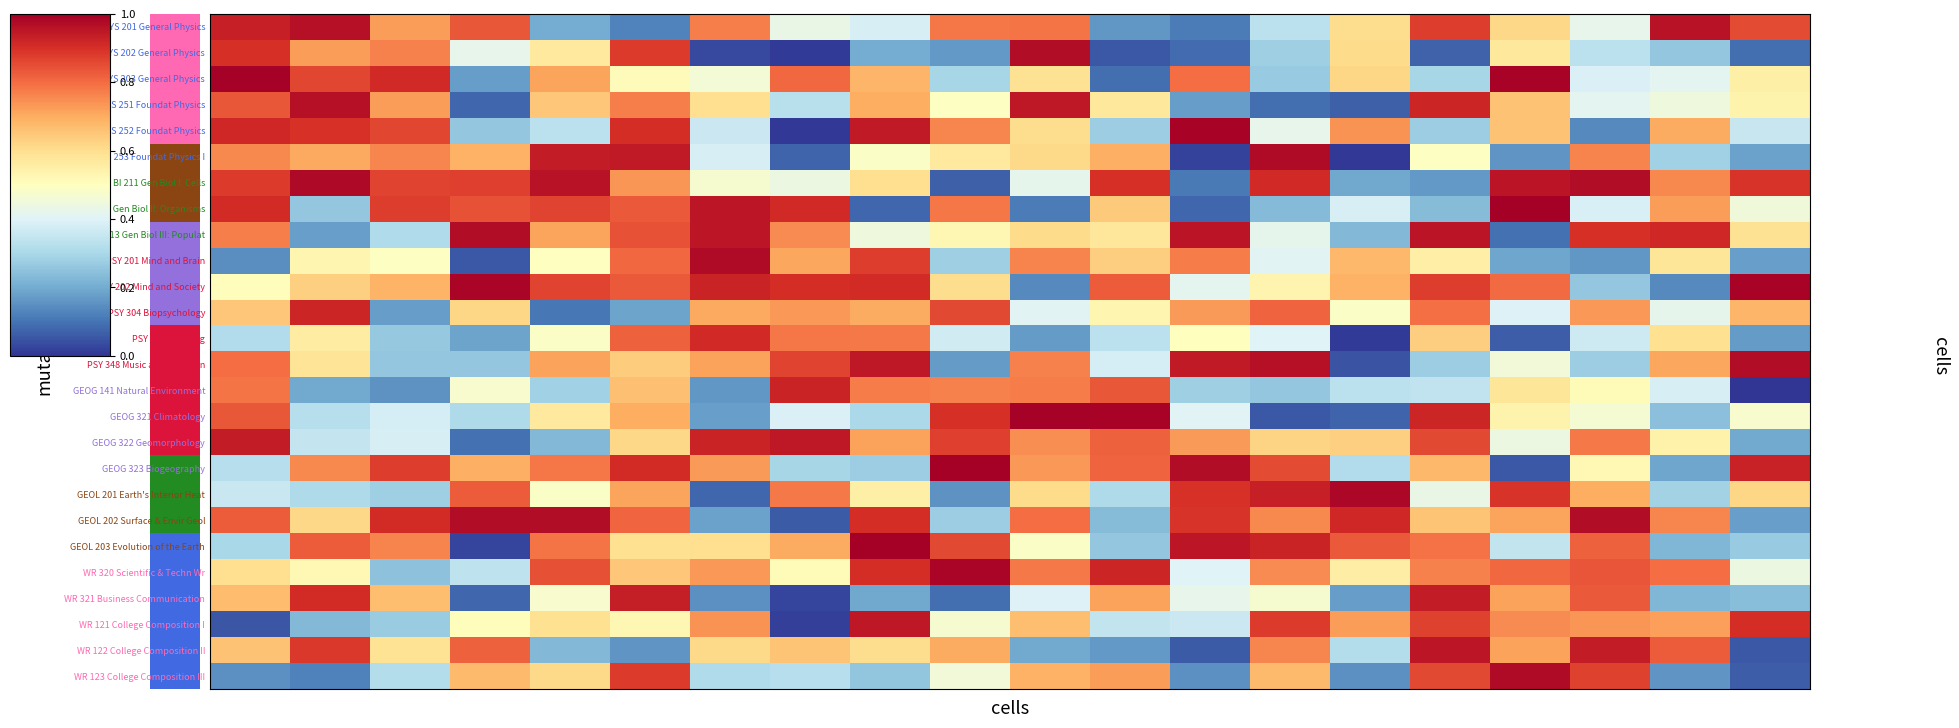

Reading right to left, what are all the values shown in this chart?

PHYS 201 General Physics: 0.9	1.0	0.4	0.6	0.9	0.6	0.3	0.1	0.2	0.8	0.8	0.4	0.4	0.8	0.1	0.2	0.8	0.7	1.0	0.9
PHYS 202 General Physics: 0.1	0.3	0.3	0.6	0.1	0.6	0.3	0.1	0.1	1.0	0.2	0.2	0.0	0.0	0.9	0.6	0.4	0.8	0.7	0.9
PHYS 203 General Physics: 0.5	0.4	0.4	1.0	0.3	0.6	0.3	0.8	0.1	0.6	0.3	0.7	0.8	0.5	0.5	0.7	0.2	0.9	0.9	1.0
PHYS 251 Foundat Physics: 0.5	0.4	0.4	0.7	0.9	0.1	0.1	0.2	0.6	0.9	0.5	0.7	0.3	0.6	0.8	0.7	0.1	0.7	1.0	0.8
PHYS 252 Foundat Physics: 0.4	0.7	0.1	0.7	0.3	0.7	0.4	1.0	0.3	0.6	0.8	0.9	0.0	0.4	0.9	0.3	0.3	0.9	0.9	0.9
PHYS 253 Foundat Physics I: 0.2	0.3	0.8	0.2	0.5	0.0	1.0	0.0	0.7	0.6	0.6	0.5	0.1	0.4	0.9	0.9	0.7	0.8	0.7	0.8
BI 211 Gen Biol I: Cells: 0.9	0.8	1.0	1.0	0.2	0.2	0.9	0.1	0.9	0.4	0.1	0.6	0.4	0.5	0.7	1.0	0.9	0.9	1.0	0.9
BI 212 Gen Biol II: Organisms: 0.5	0.7	0.4	1.0	0.2	0.4	0.2	0.1	0.6	0.1	0.8	0.1	0.9	1.0	0.8	0.9	0.8	0.9	0.3	0.9
BI 213 Gen Biol III: Populat: 0.6	0.9	0.9	0.1	1.0	0.2	0.4	1.0	0.6	0.6	0.5	0.4	0.8	1.0	0.8	0.7	1.0	0.3	0.2	0.8
PSY 201 Mind and Brain: 0.2	0.6	0.2	0.2	0.6	0.7	0.4	0.8	0.6	0.8	0.3	0.9	0.7	1.0	0.8	0.5	0.1	0.5	0.5	0.1
PSY 202 Mind and Society: 1.0	0.1	0.3	0.8	0.9	0.7	0.5	0.4	0.8	0.1	0.6	0.9	0.9	0.9	0.8	0.9	1.0	0.7	0.6	0.5
PSY 304 Biopsychology: 0.7	0.4	0.7	0.4	0.8	0.5	0.8	0.7	0.5	0.4	0.9	0.7	0.7	0.7	0.2	0.1	0.6	0.2	0.9	0.7
PSY 330 Thinking: 0.2	0.6	0.4	0.1	0.6	0.0	0.4	0.5	0.3	0.2	0.4	0.8	0.8	0.9	0.8	0.5	0.2	0.3	0.6	0.3
PSY 348 Music and the Brain: 1.0	0.7	0.3	0.5	0.3	0.1	1.0	0.9	0.4	0.8	0.2	0.9	0.9	0.7	0.6	0.7	0.3	0.3	0.6	0.8
GEOG 141 Natural Environment: 0.0	0.4	0.5	0.6	0.3	0.3	0.3	0.3	0.8	0.8	0.8	0.8	0.9	0.2	0.7	0.3	0.5	0.2	0.2	0.8
GEOG 321 Climatology: 0.5	0.2	0.5	0.5	0.9	0.1	0.1	0.4	1.0	1.0	0.9	0.3	0.4	0.2	0.7	0.6	0.3	0.4	0.3	0.8
GEOG 322 Geomorphology: 0.2	0.5	0.8	0.4	0.9	0.6	0.6	0.7	0.8	0.7	0.9	0.7	0.9	0.9	0.6	0.2	0.1	0.4	0.4	0.9
GEOG 323 Biogeography: 0.9	0.2	0.5	0.1	0.7	0.3	0.9	1.0	0.8	0.7	1.0	0.3	0.3	0.7	0.9	0.8	0.7	0.9	0.8	0.3
GEOL 201 Earth's Interior Heat: 0.6	0.3	0.7	0.9	0.4	1.0	0.9	0.9	0.3	0.6	0.2	0.5	0.8	0.1	0.7	0.5	0.8	0.3	0.3	0.4
GEOL 202 Surface & Envir Geol: 0.2	0.8	1.0	0.7	0.7	0.9	0.8	0.9	0.2	0.8	0.3	0.9	0.1	0.2	0.8	1.0	1.0	0.9	0.6	0.8
GEOL 203 Evolution of the Earth: 0.3	0.2	0.8	0.3	0.8	0.8	0.9	1.0	0.3	0.5	0.9	1.0	0.7	0.6	0.6	0.8	0.0	0.8	0.8	0.3
WR 320 Scientific & Techn Wr: 0.4	0.8	0.8	0.8	0.8	0.6	0.8	0.4	0.9	0.8	1.0	0.9	0.5	0.7	0.7	0.8	0.3	0.2	0.5	0.6
WR 321 Business Communication: 0.2	0.2	0.8	0.7	0.9	0.2	0.5	0.4	0.7	0.4	0.1	0.2	0.0	0.2	0.9	0.5	0.1	0.7	0.9	0.7
WR 121 College Composition I: 0.9	0.7	0.7	0.8	0.9	0.7	0.9	0.4	0.3	0.7	0.5	0.9	0.0	0.7	0.5	0.6	0.5	0.3	0.2	0.1
WR 122 College Composition II: 0.1	0.8	0.9	0.7	1.0	0.3	0.8	0.1	0.2	0.2	0.7	0.6	0.7	0.6	0.2	0.2	0.8	0.6	0.9	0.7
WR 123 College Composition III: 0.1	0.2	0.9	1.0	0.9	0.2	0.7	0.1	0.7	0.7	0.5	0.3	0.3	0.3	0.9	0.6	0.7	0.3	0.1	0.1